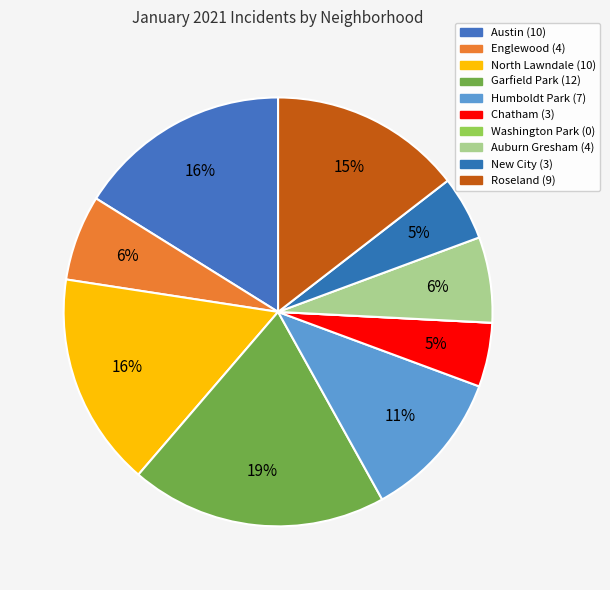

Count the number of slices in the pie.

10